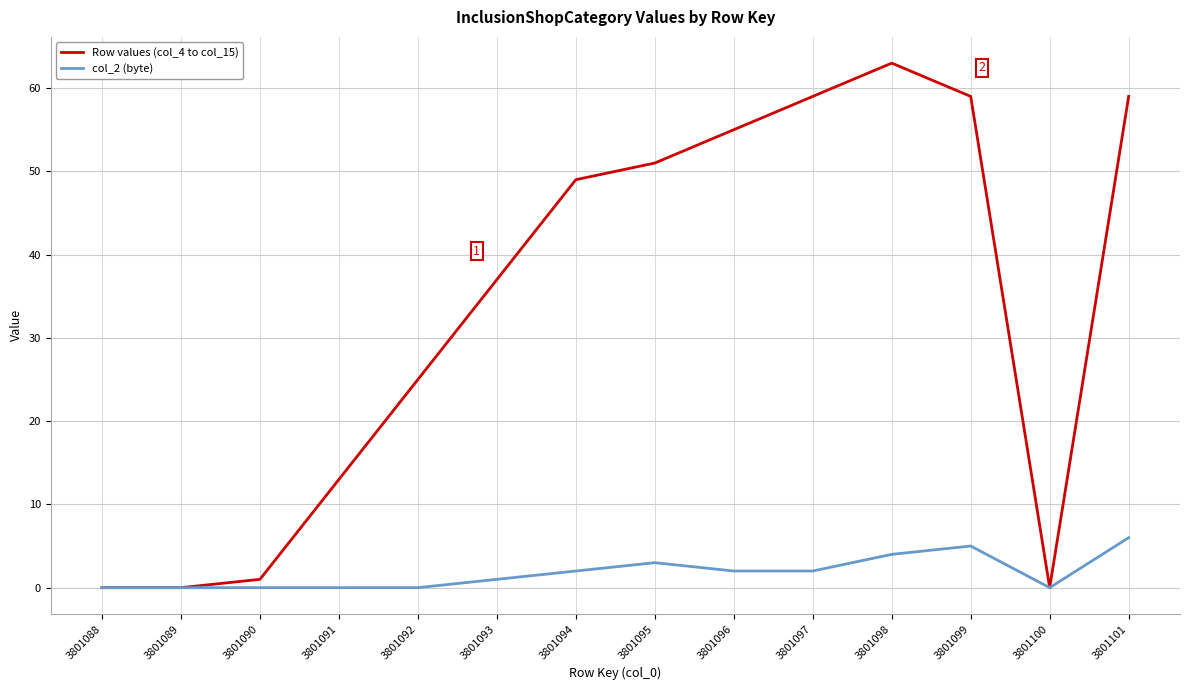

Reading left to right, transcribe all the data shown in this chart.

Row values (col_4 to col_15): 0	0	1	13	25	37	49	51	55	59	63	59	0	59
col_2 (byte): 0	0	0	0	0	1	2	3	2	2	4	5	0	6